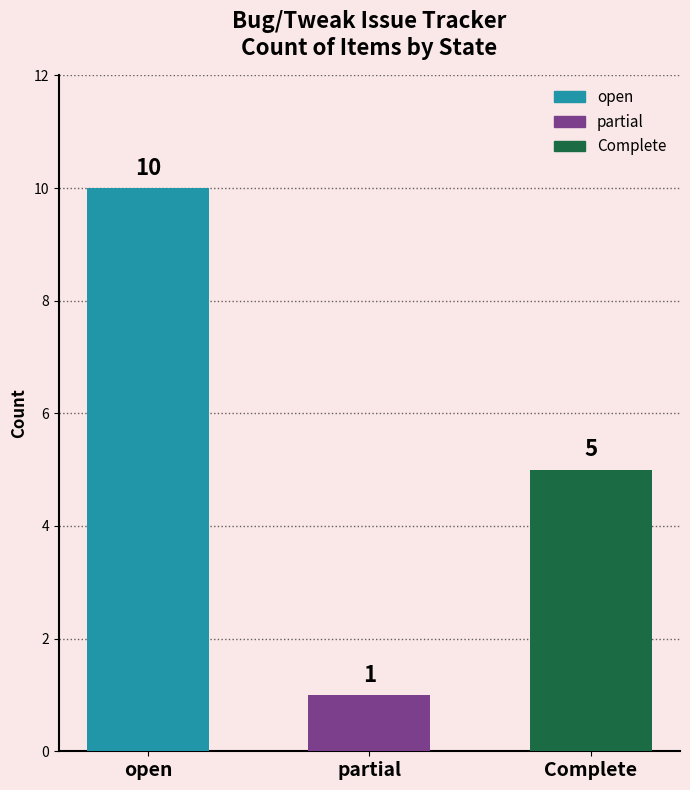

Between open and partial, which is larger?

open